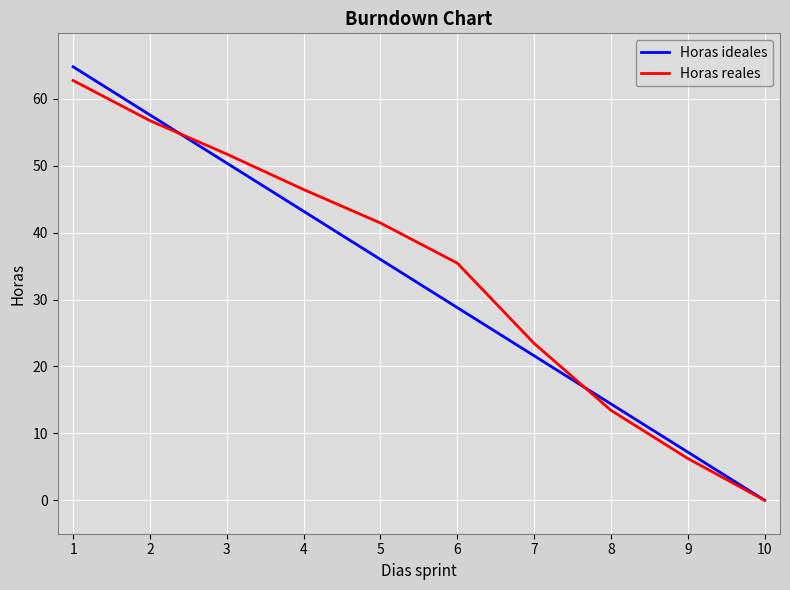

Where do Horas ideales and Horas reales first cross each other?

2 and 3